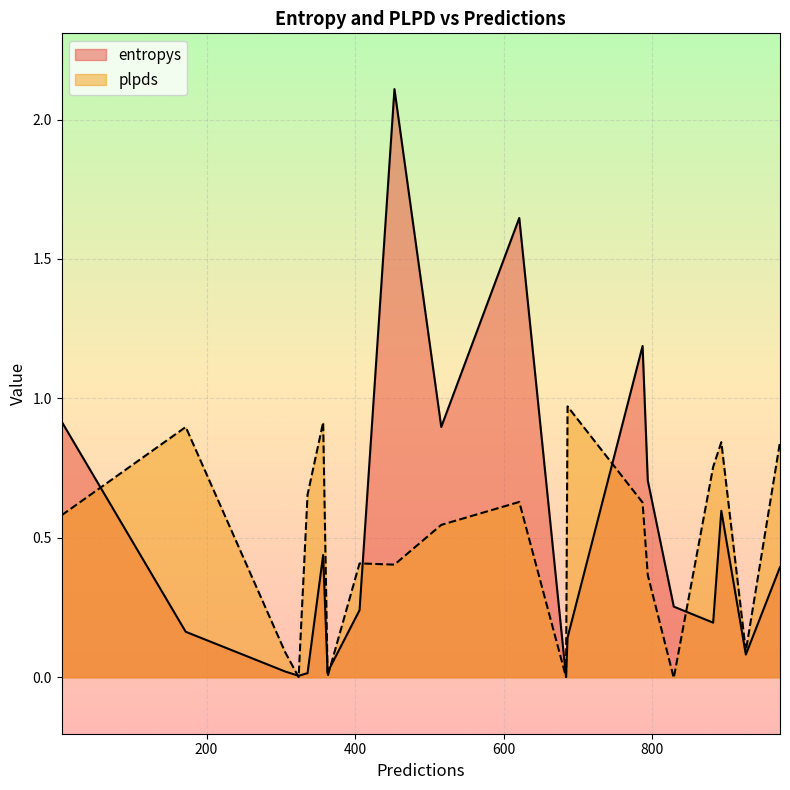

Which series changed the most between 324 and 5?

entropys